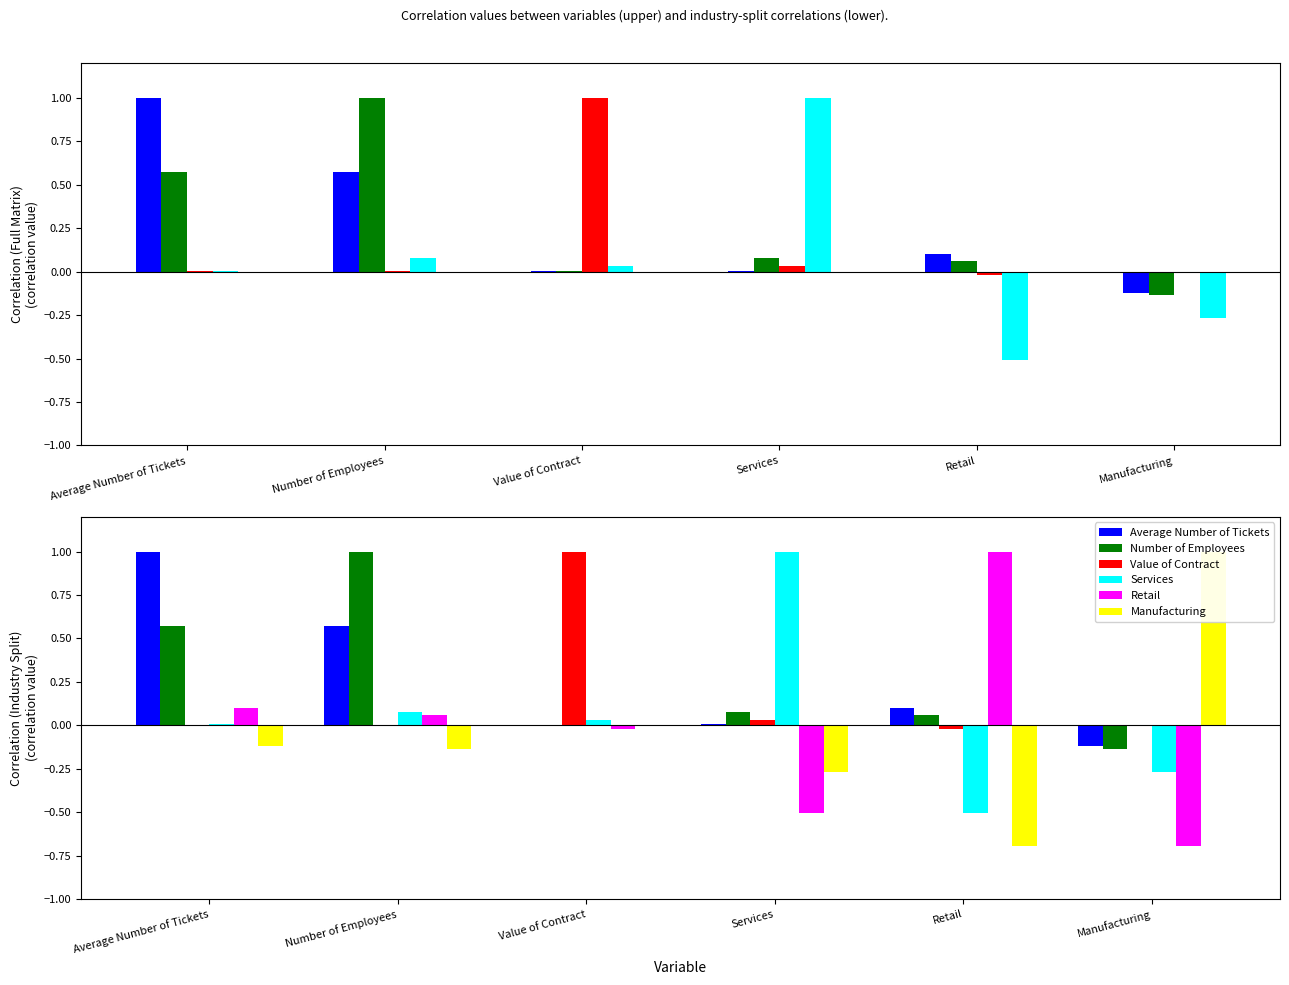

At how many categories does at least one series exceed 0?

6